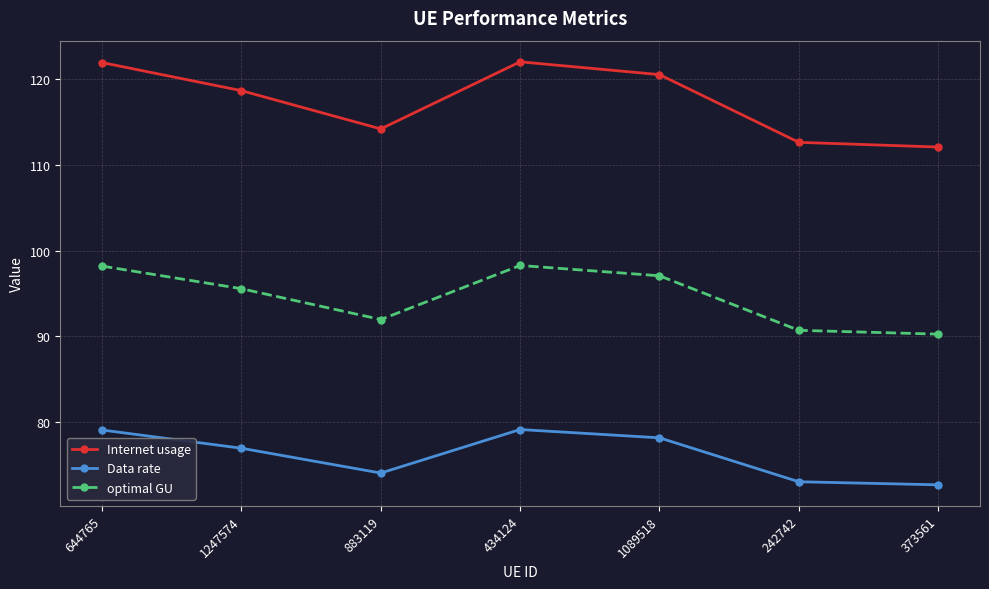

What is the spread (max minus min) of values at 644765?

42.8